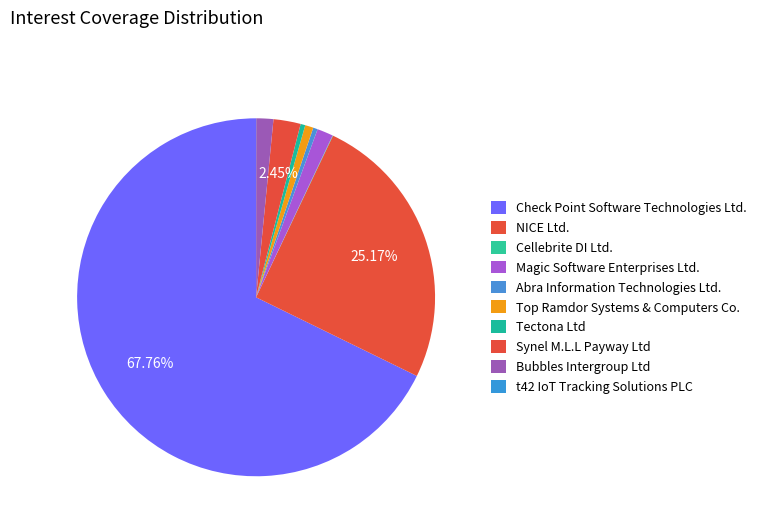

Rank the categories by value from highest to lowest.

Check Point Software Technologies Ltd., NICE Ltd., Synel M.L.L Payway Ltd, Bubbles Intergroup Ltd, Magic Software Enterprises Ltd., Top Ramdor Systems & Computers Co., Tectona Ltd, Abra Information Technologies Ltd., Cellebrite DI Ltd., t42 IoT Tracking Solutions PLC